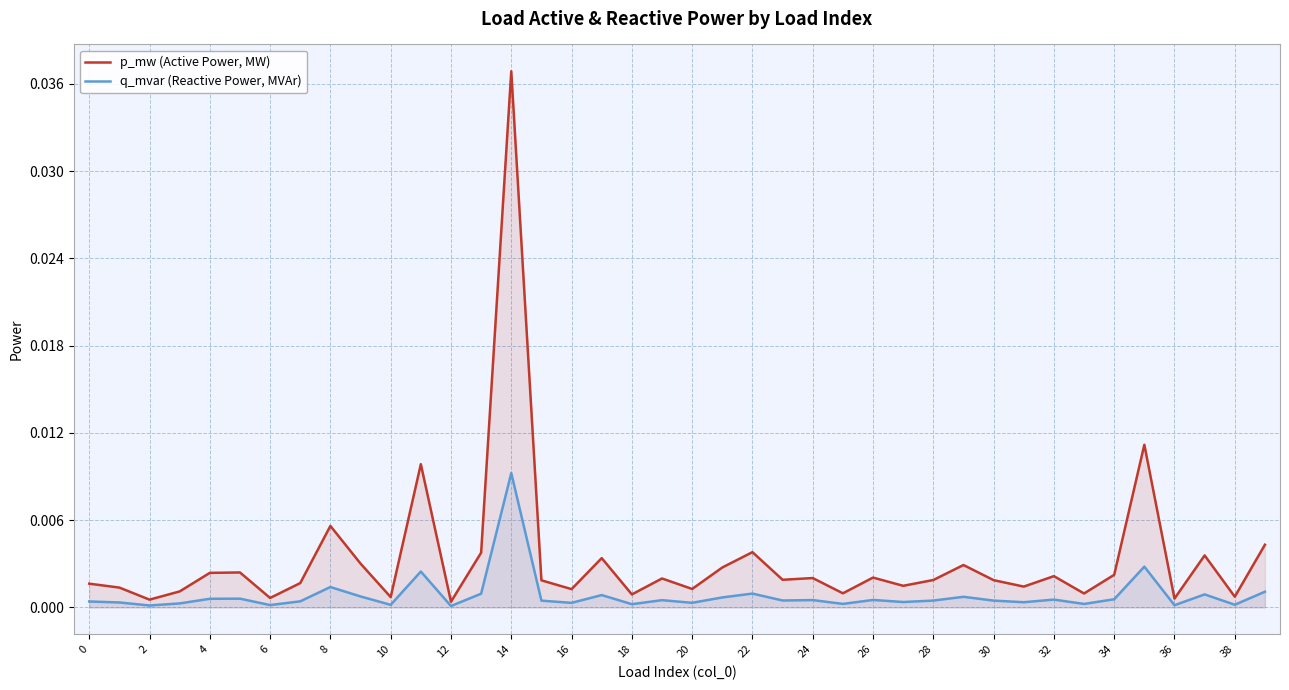

True or false: q_mvar (Reactive Power, MVAr) and p_mw (Active Power, MW) cross at least once.

False